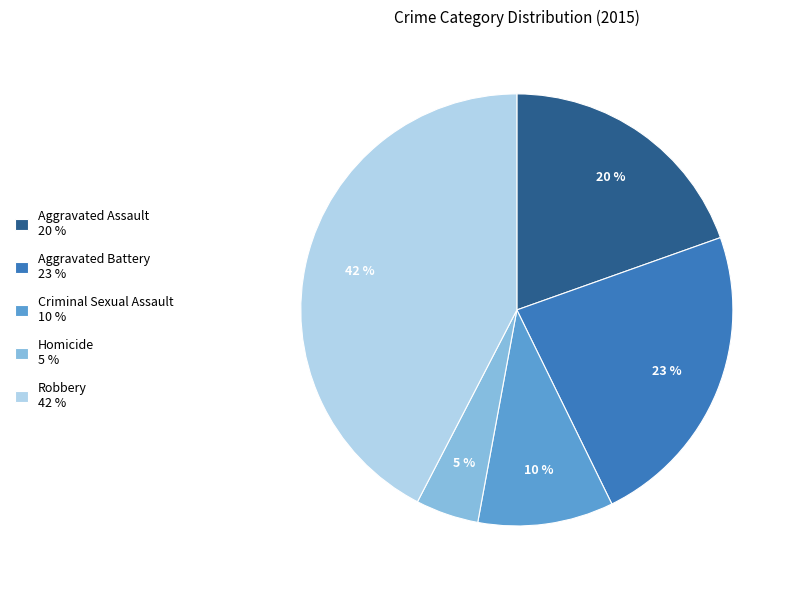

Which has a higher value, Aggravated Assault 20 % or Aggravated Battery 23 %?

Aggravated Battery 23 %